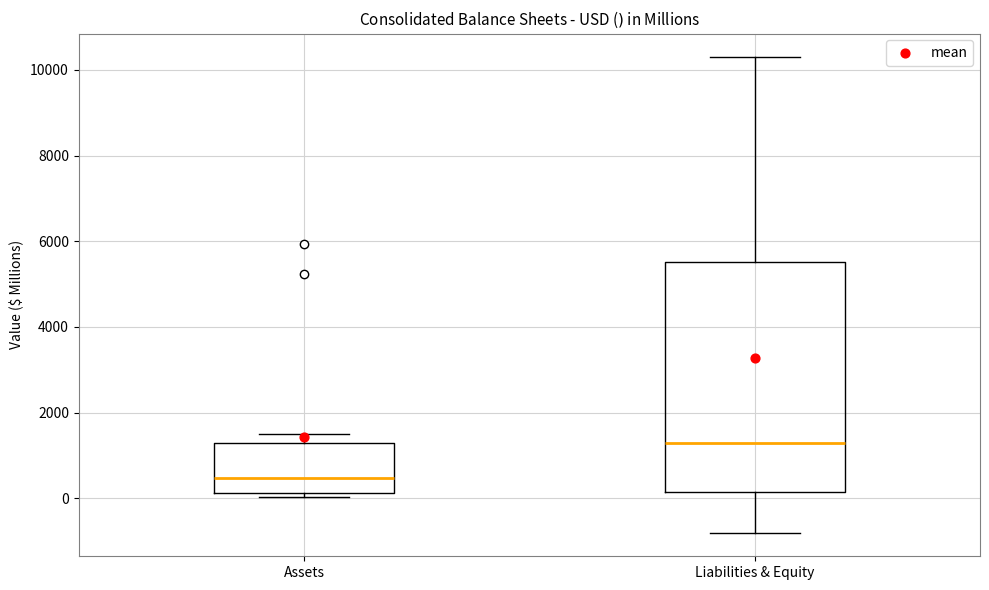

Reading left to right, transcribe this box plot: for each box, give where its median line is, the range the box spans, and where its two whiskers end, as read against the y-axis. The values are not printed on the chart, so give them approximately, as read against the axis.

Assets: median 400, box 200 to 1200, whiskers 0 to 1400
Liabilities & Equity: median 1200, box 200 to 5600, whiskers -800 to 10200